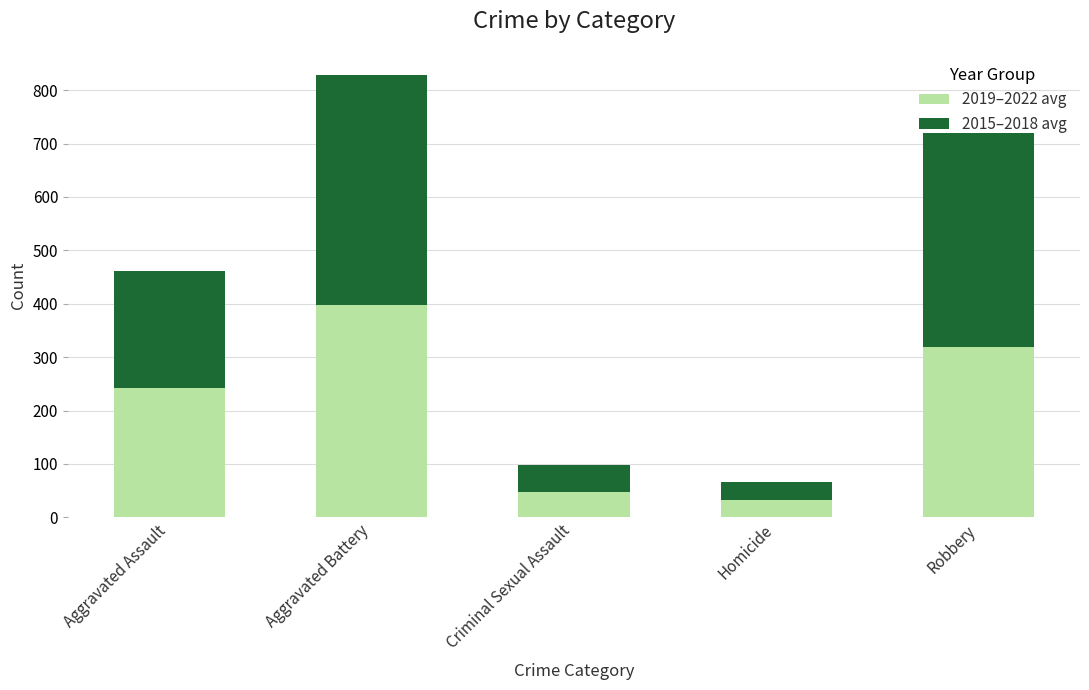

The 2019–2022 avg series shows 184.4 at Aggravated Battery. True or false?

False